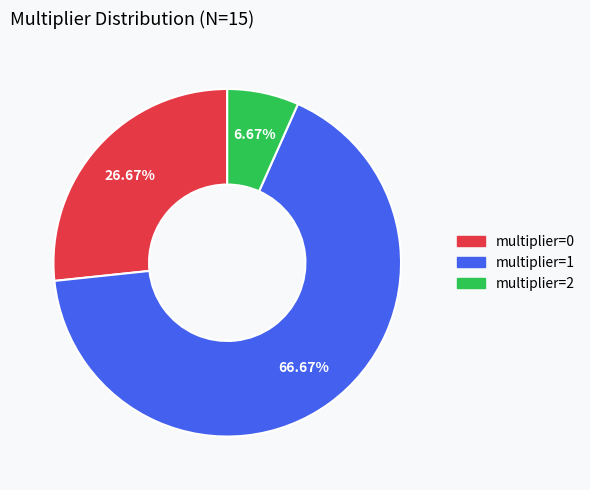

What is the largest slice in the pie chart?

multiplier=1